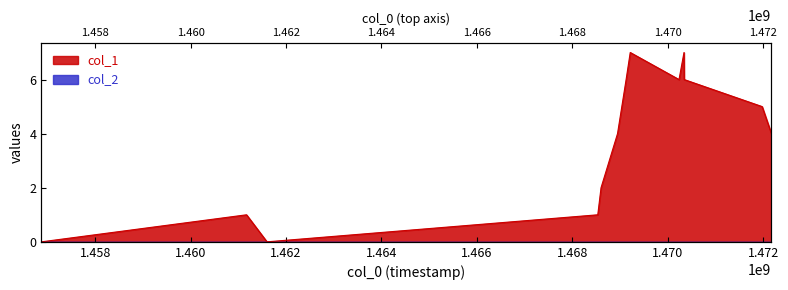

How many lines are shown in the chart?

1